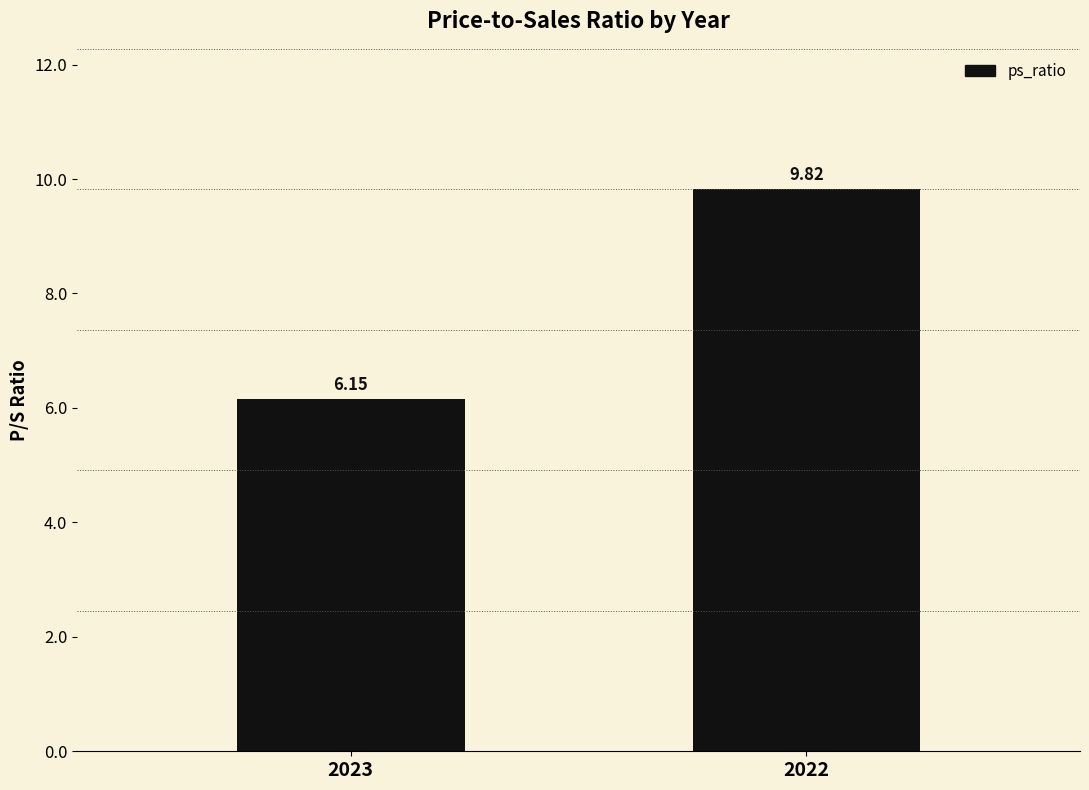

At which label is the value closest to 7?

2023